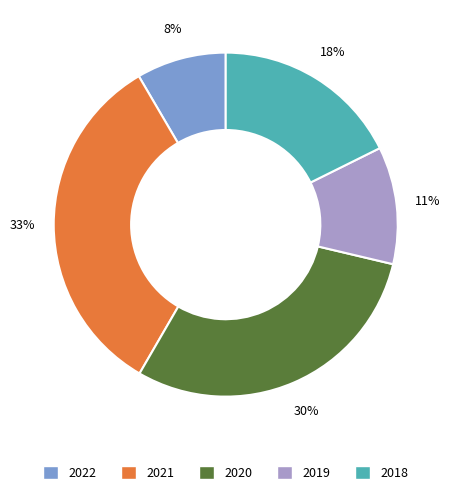

To the nearest percent, what portion does 2019 represent?

11%